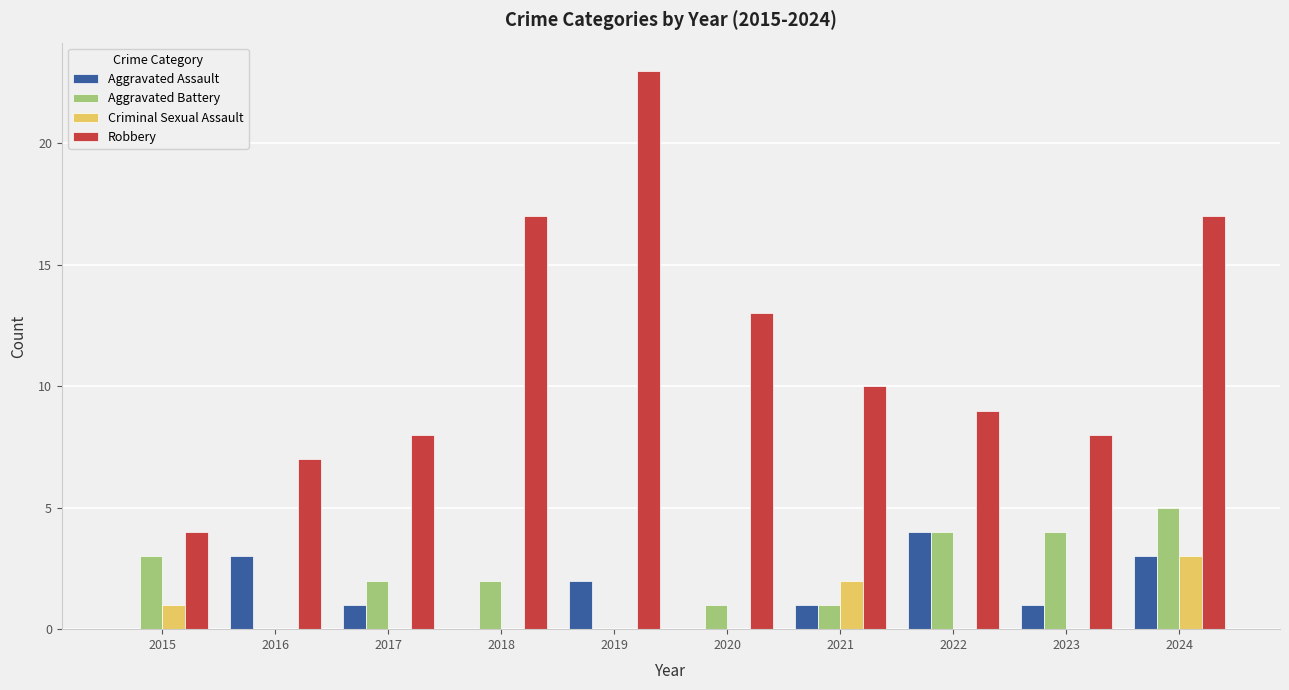

What is the sum of the Aggravated Assault values at 2019 and 2017?

3